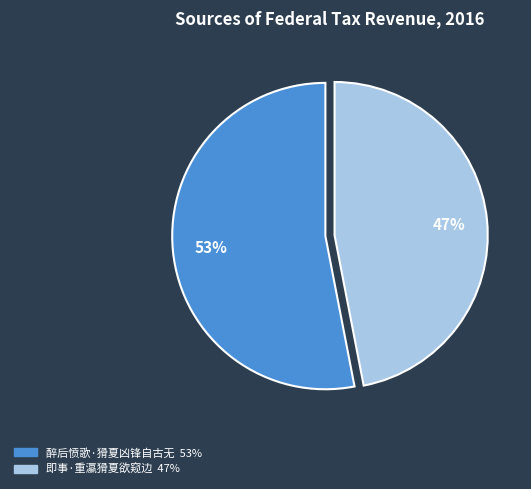

Is 醉后愤歌·猾夏凶锋自古无 the majority of the pie?

Yes